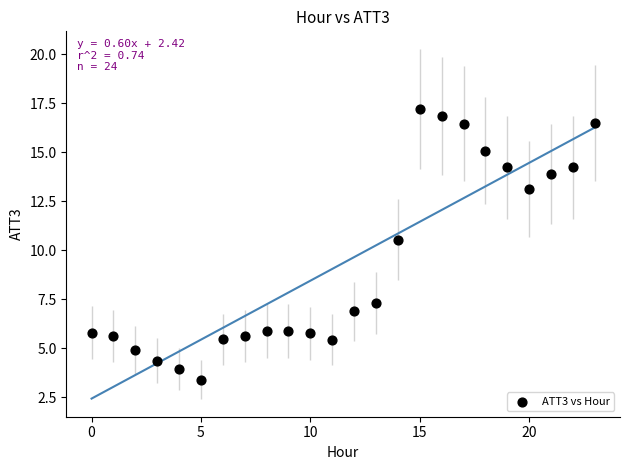

What Y value in the scatter plot is closest to 10?

10.5